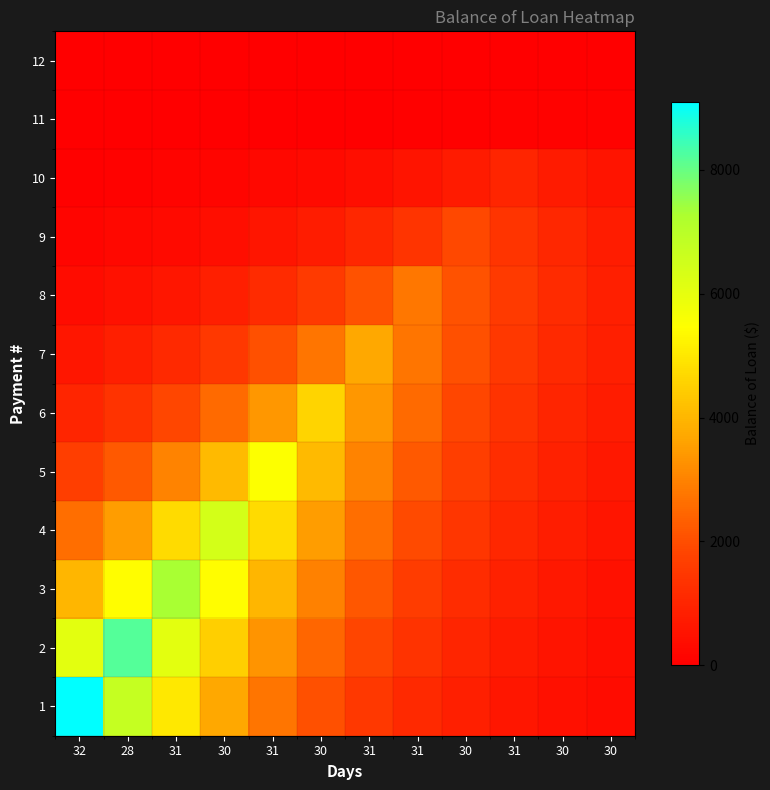

Which series has the largest total across all categories?

2